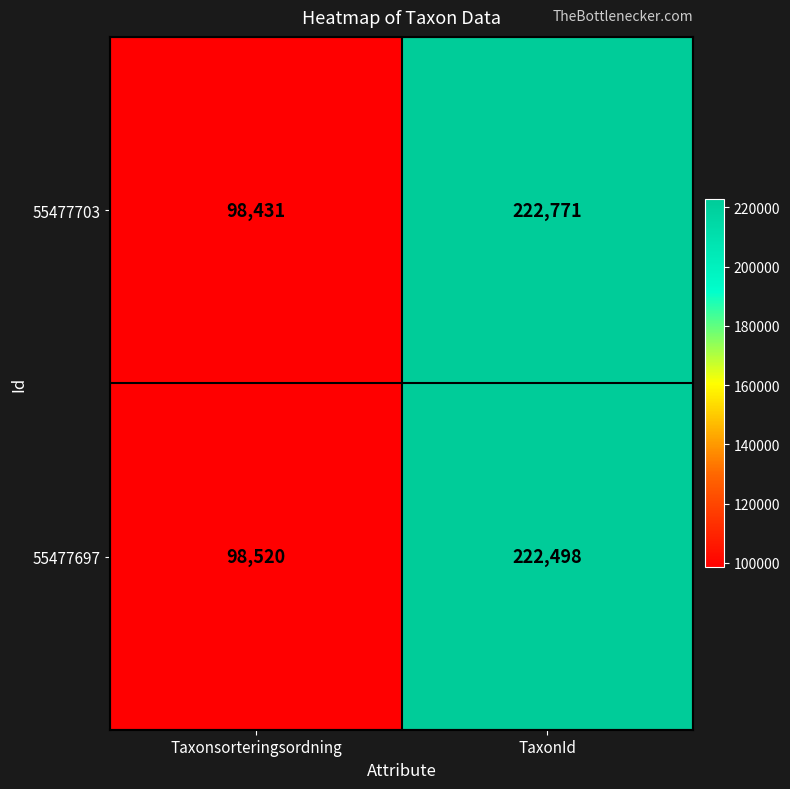

What is the difference between the highest and lowest values at Taxonsorteringsordning?

89